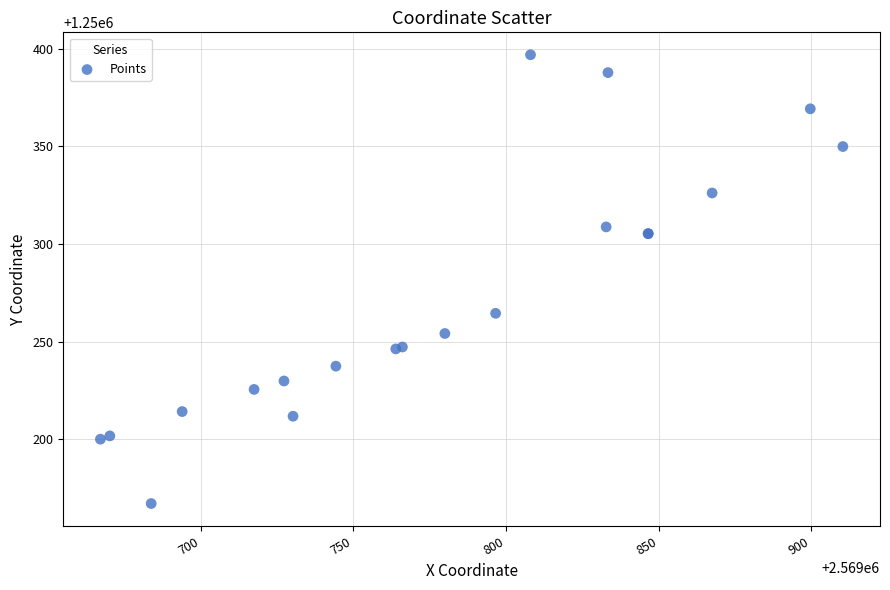

What Y value in the scatter plot is closest to 1250281?

1250264.5